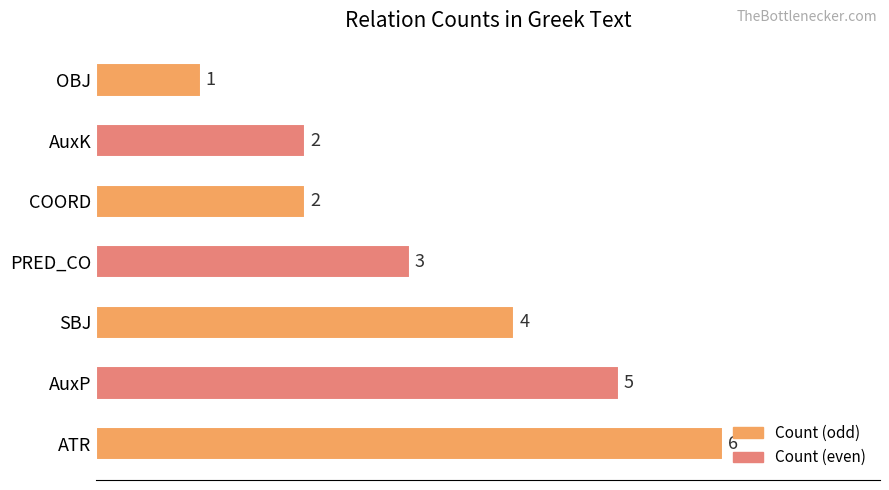

What value does the data have at AuxP?

5